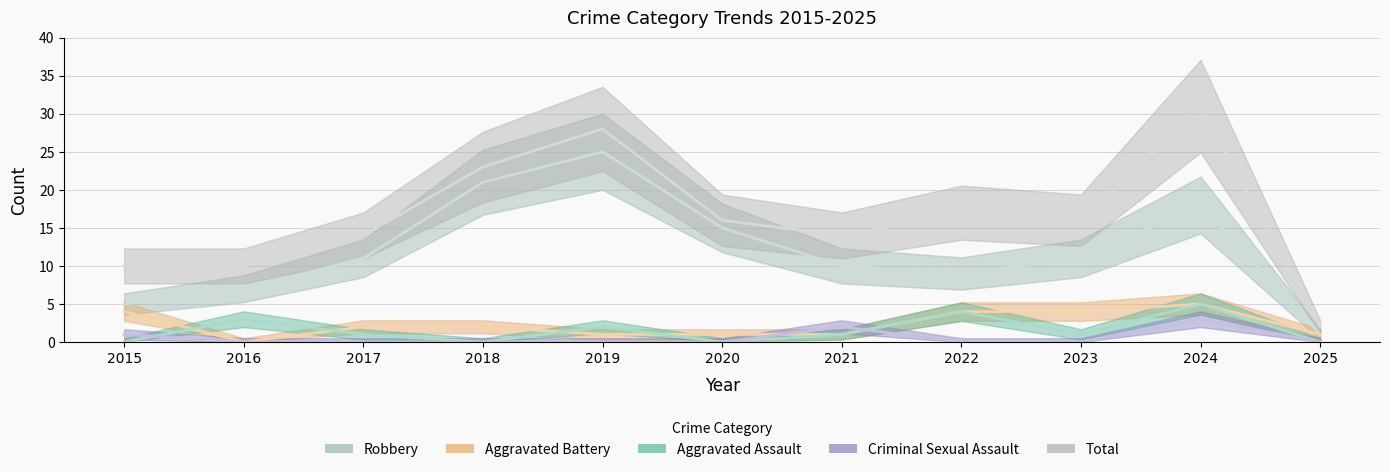

Is it true that Criminal Sexual Assault equals 2 at 2024?

False